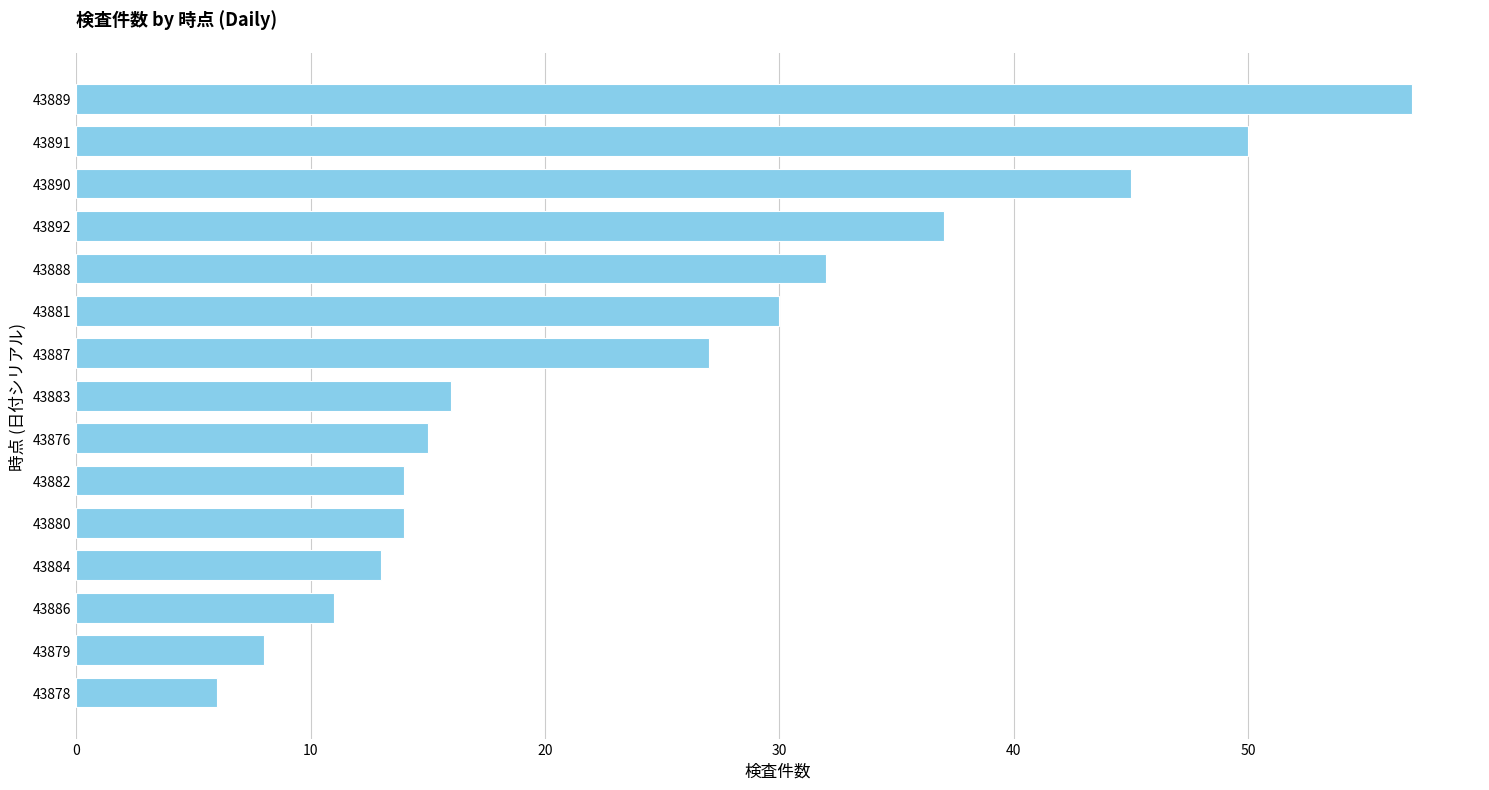

How many data points does each series have?

15